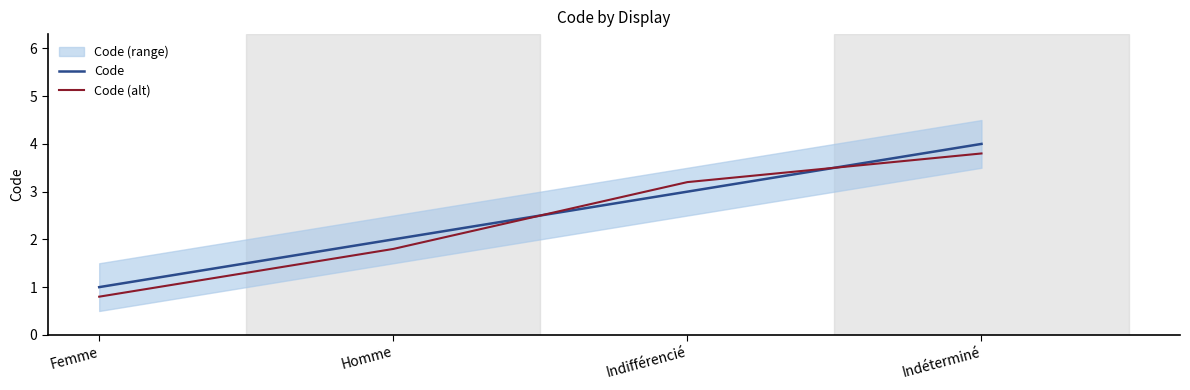

Does the chart display data point markers on the line(s)?

No